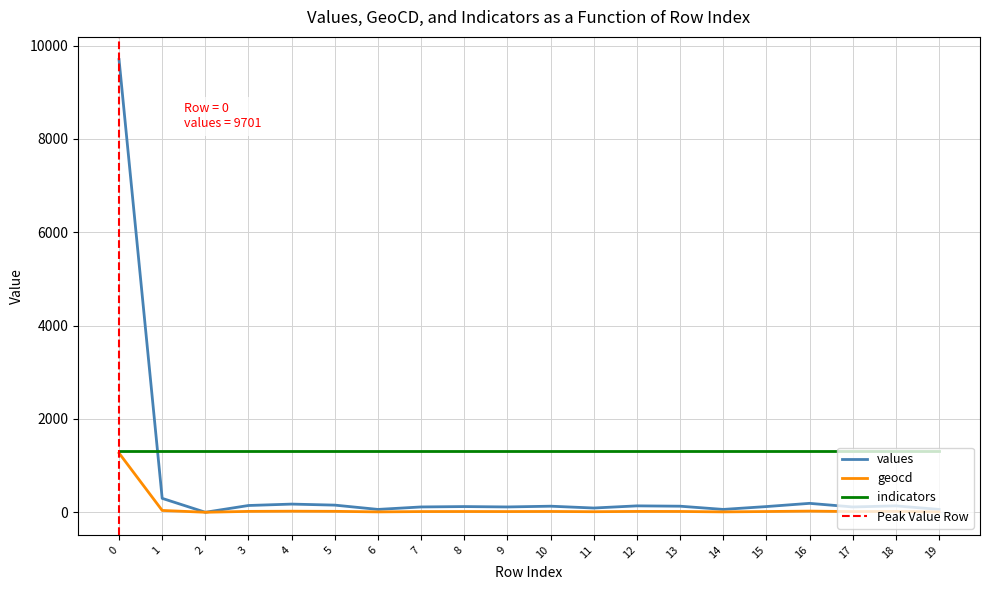

What is the value of the values point at the 20th from the left?

61